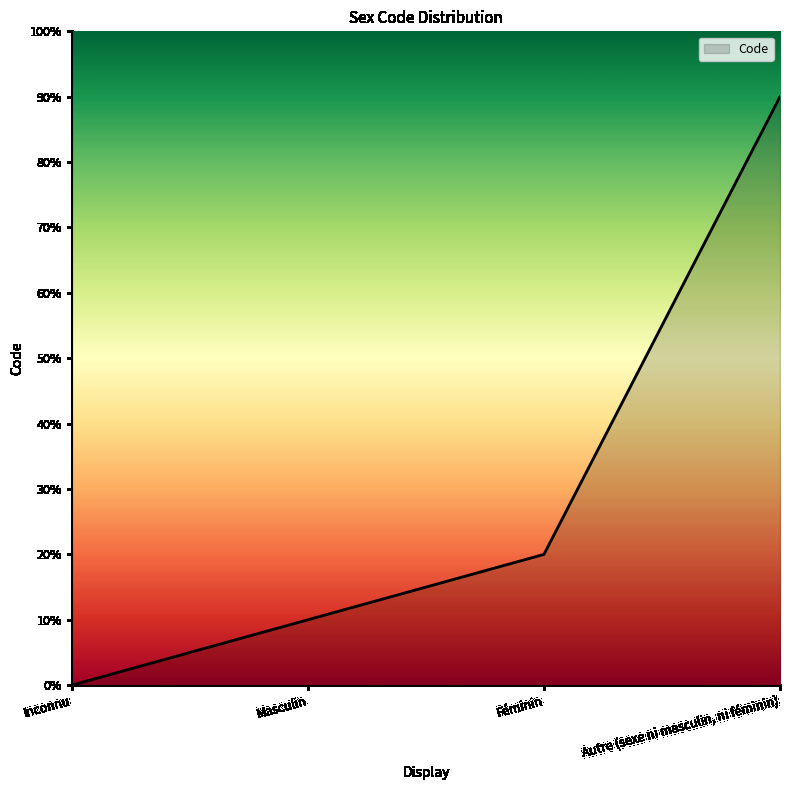

Does the chart display data point markers on the line(s)?

No